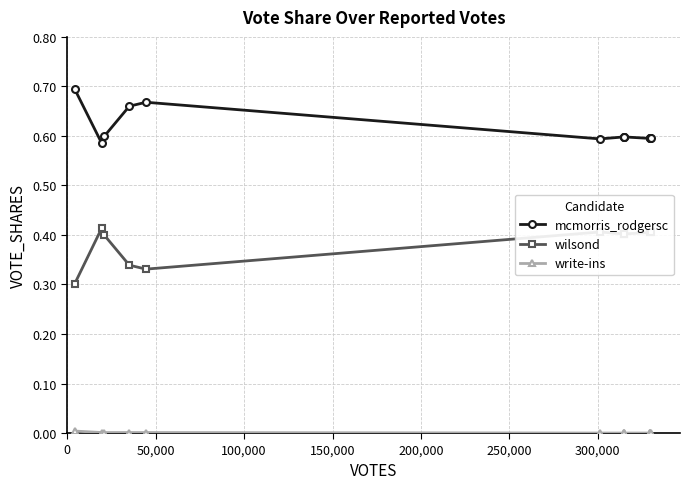

Which series has the largest total across all categories?

mcmorris_rodgersc